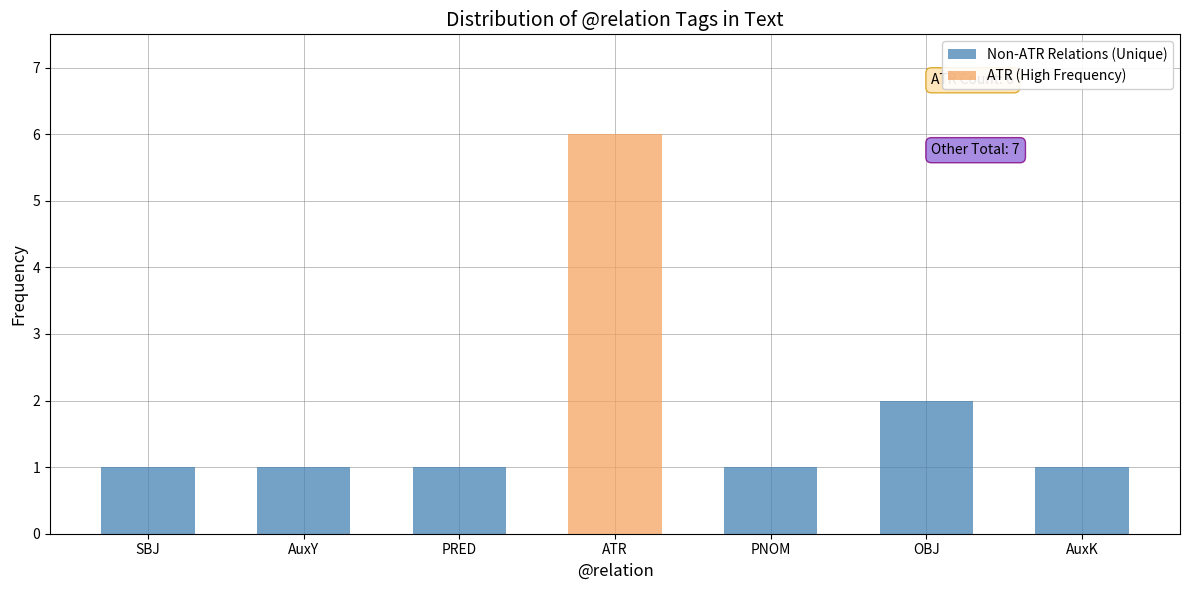

Which has a higher value, PRED or SBJ?

PRED